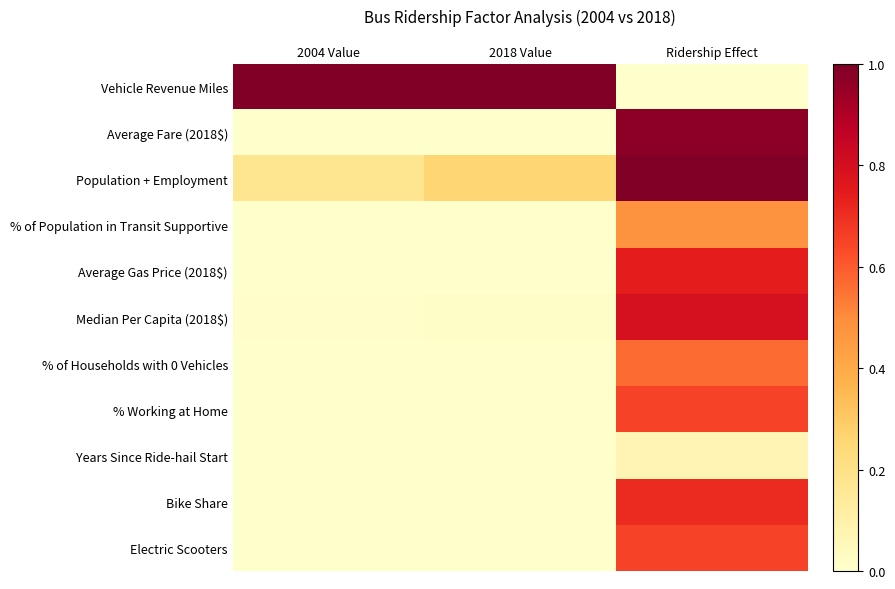

Count the number of categories in the chart.

3